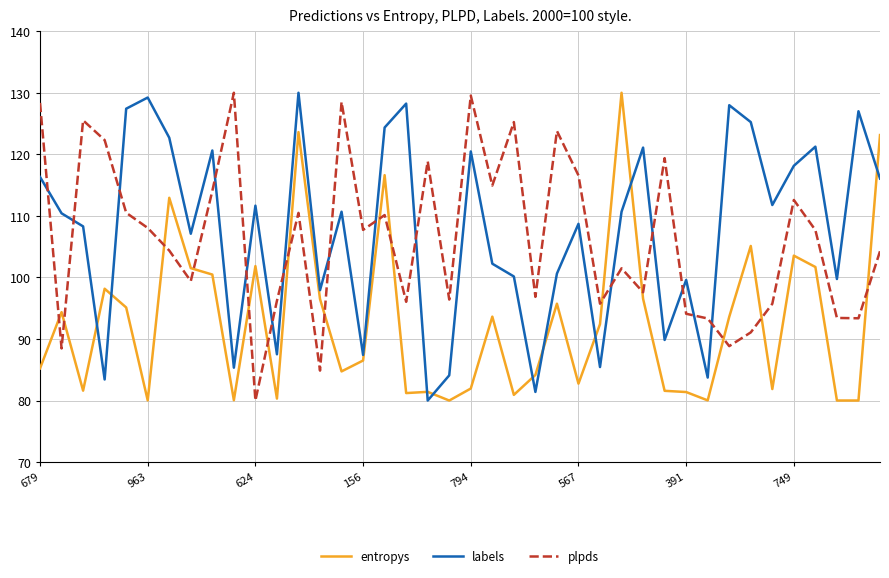

How many times do entropys and plpds cross each other?

15